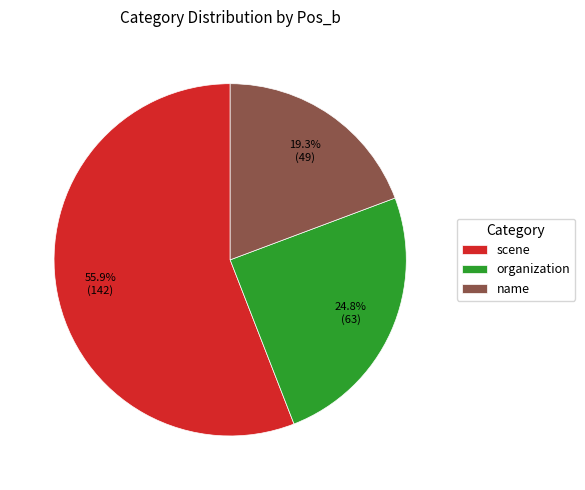

What is the largest slice in the pie chart?

scene